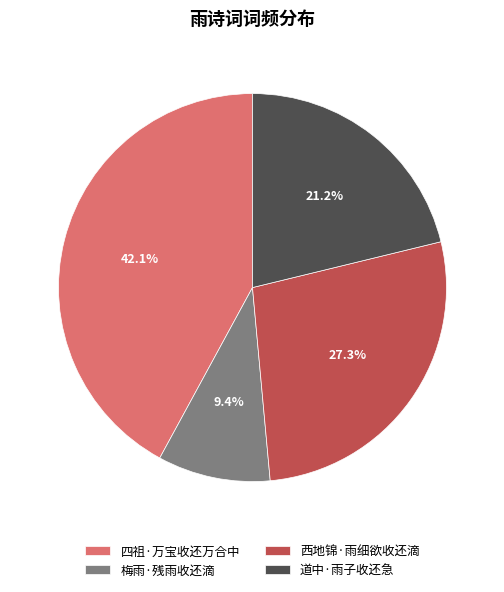

True or false: 道中·雨子收还急 accounts for 8% of the total.

False